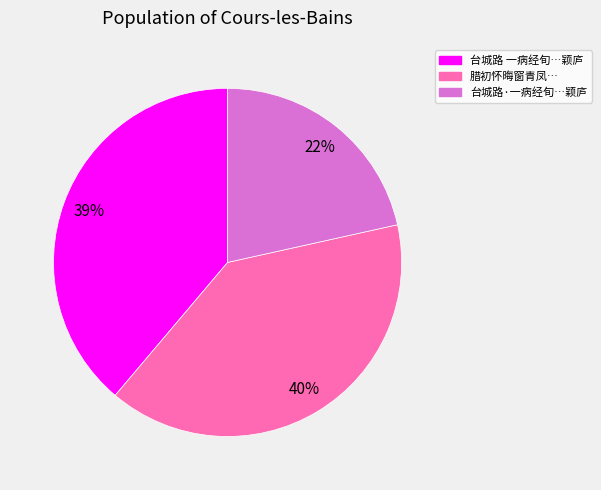

Between 台城路 一病经旬…颖庐 and 台城路·一病经旬…颖庐, which is larger?

台城路 一病经旬…颖庐